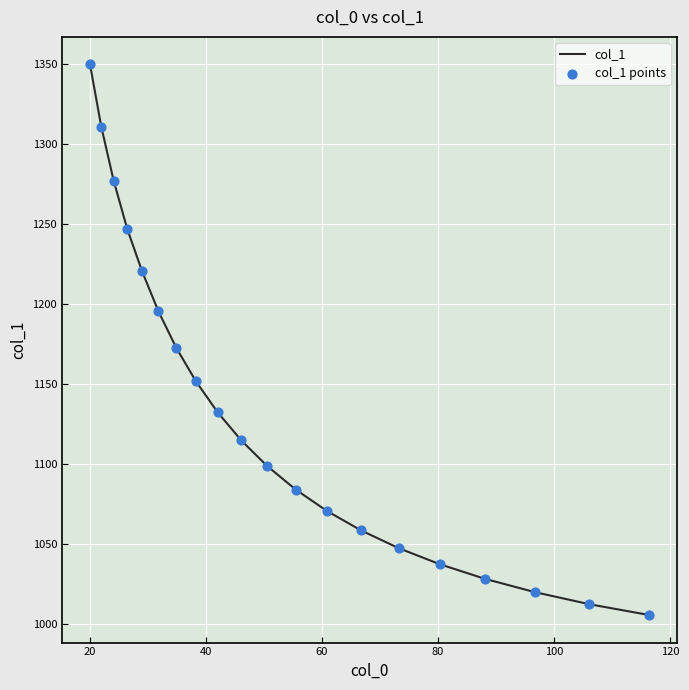

What is the maximum value shown in the chart?

1349.7